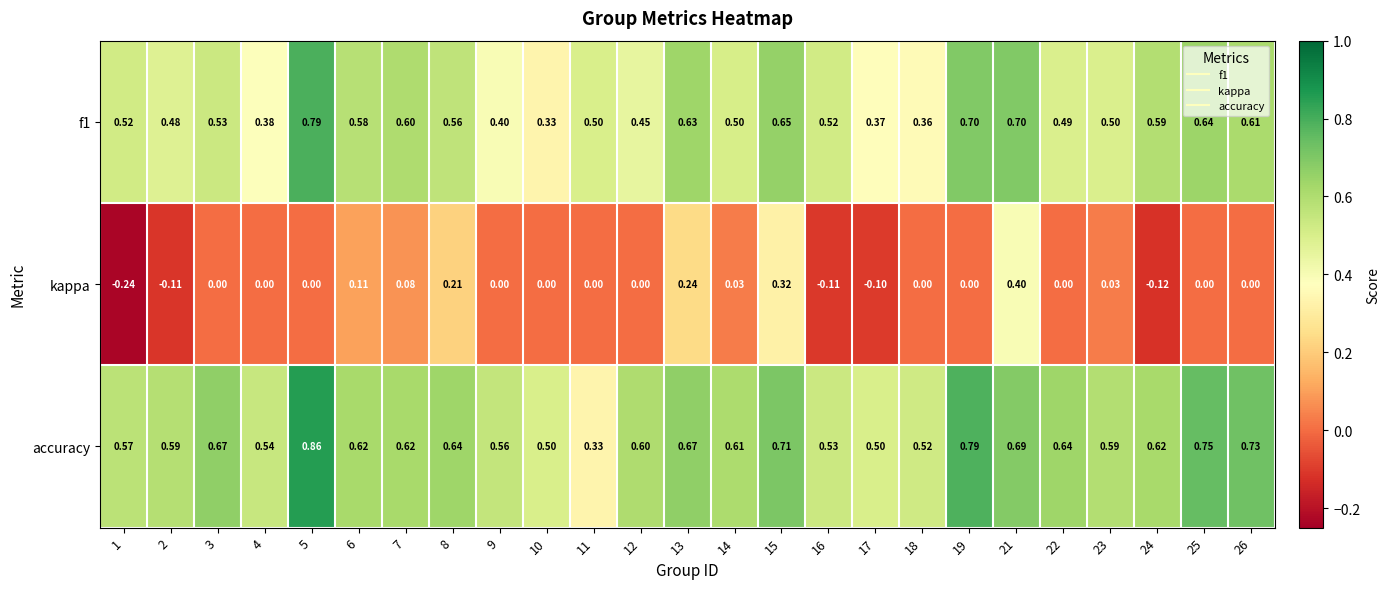

Count the number of data series in this chart.

3